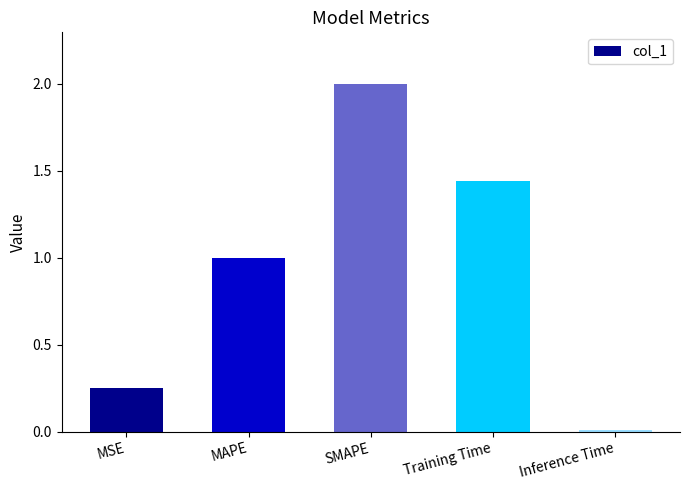

Which category has the lowest value across all series?

Inference Time